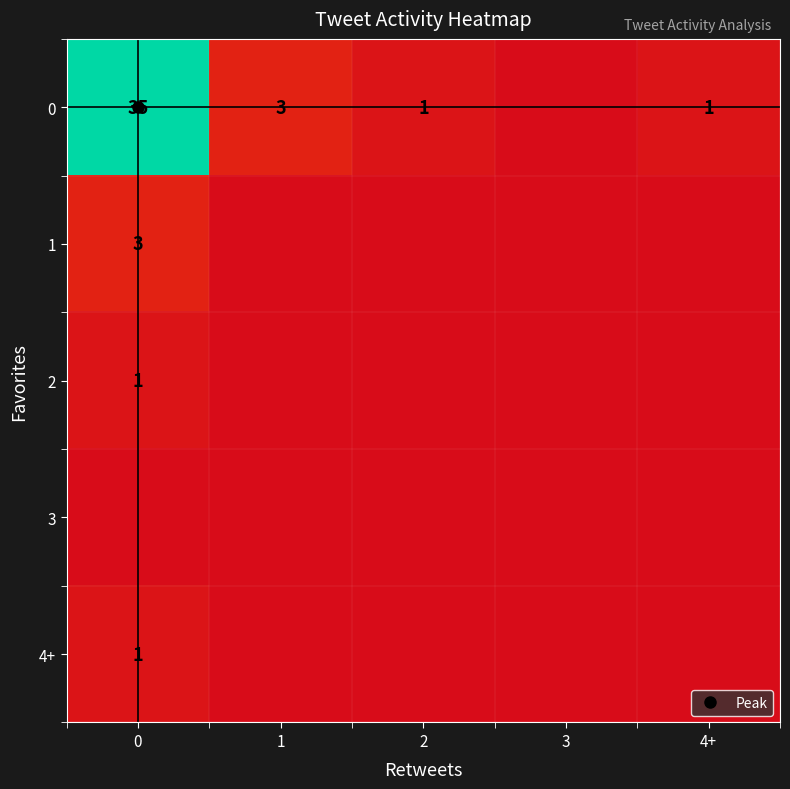

Count the number of categories in the chart.

5